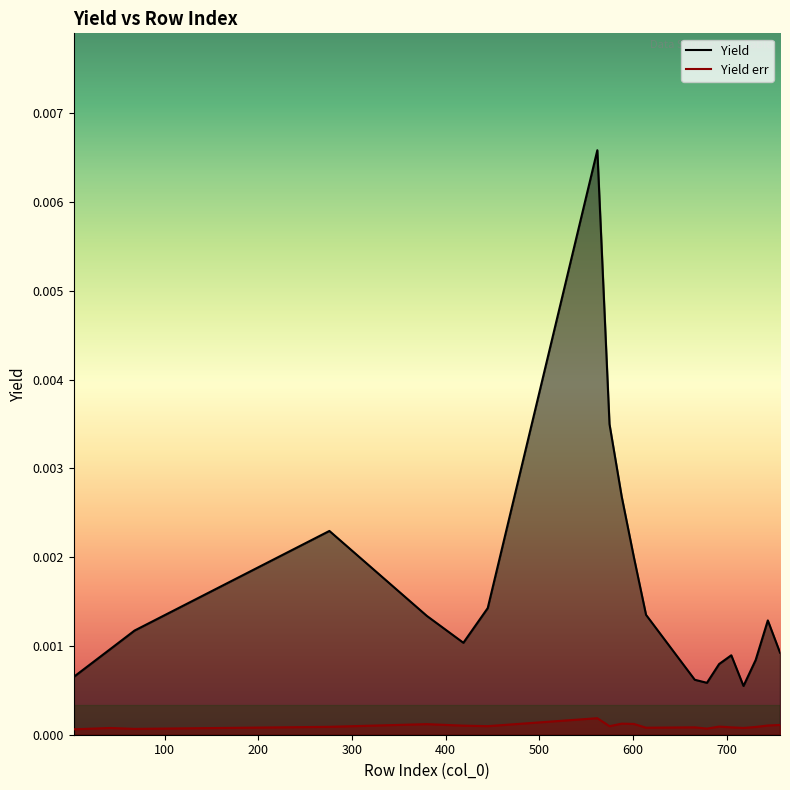

True or false: Yield err and Yield cross at least once.

False